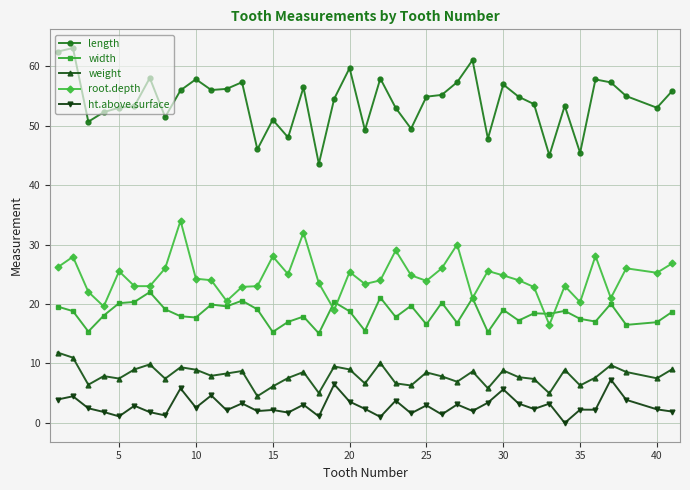

What is the highest value of the root.depth series?

34.0